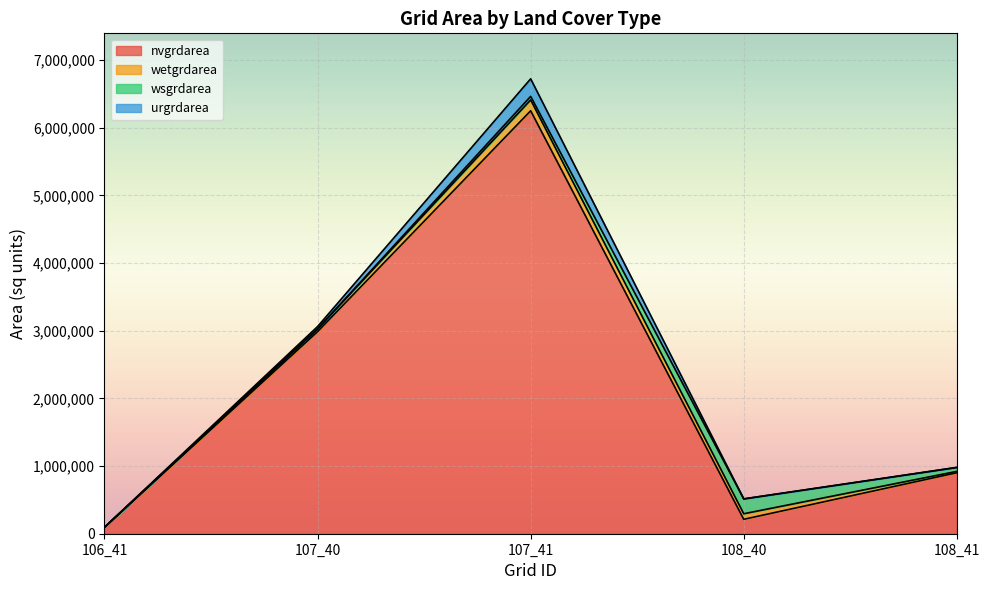

What is the difference between the nvgrdarea values at 106_41 and 107_40?

2892600